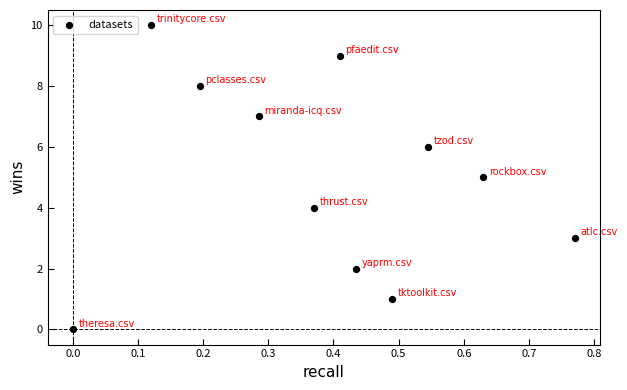

What is the average Y value?

5